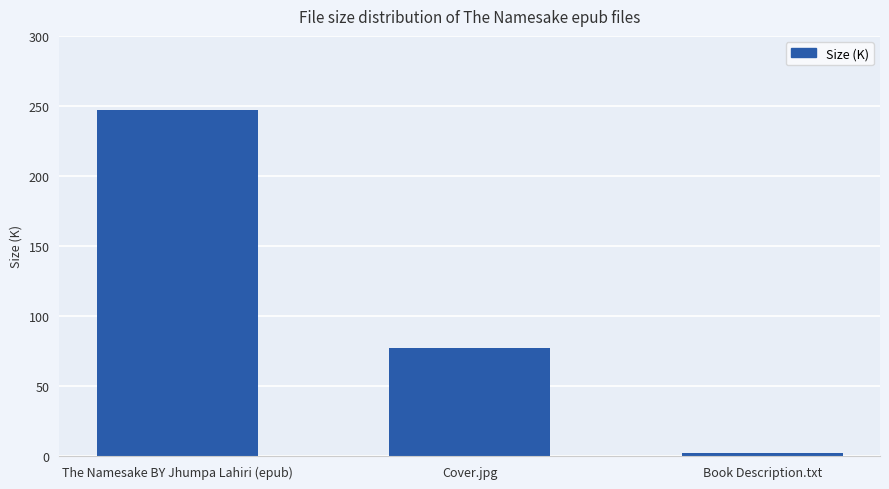

List the labels in order of value, smallest first.

Book Description.txt, Cover.jpg, The Namesake BY Jhumpa Lahiri (epub)